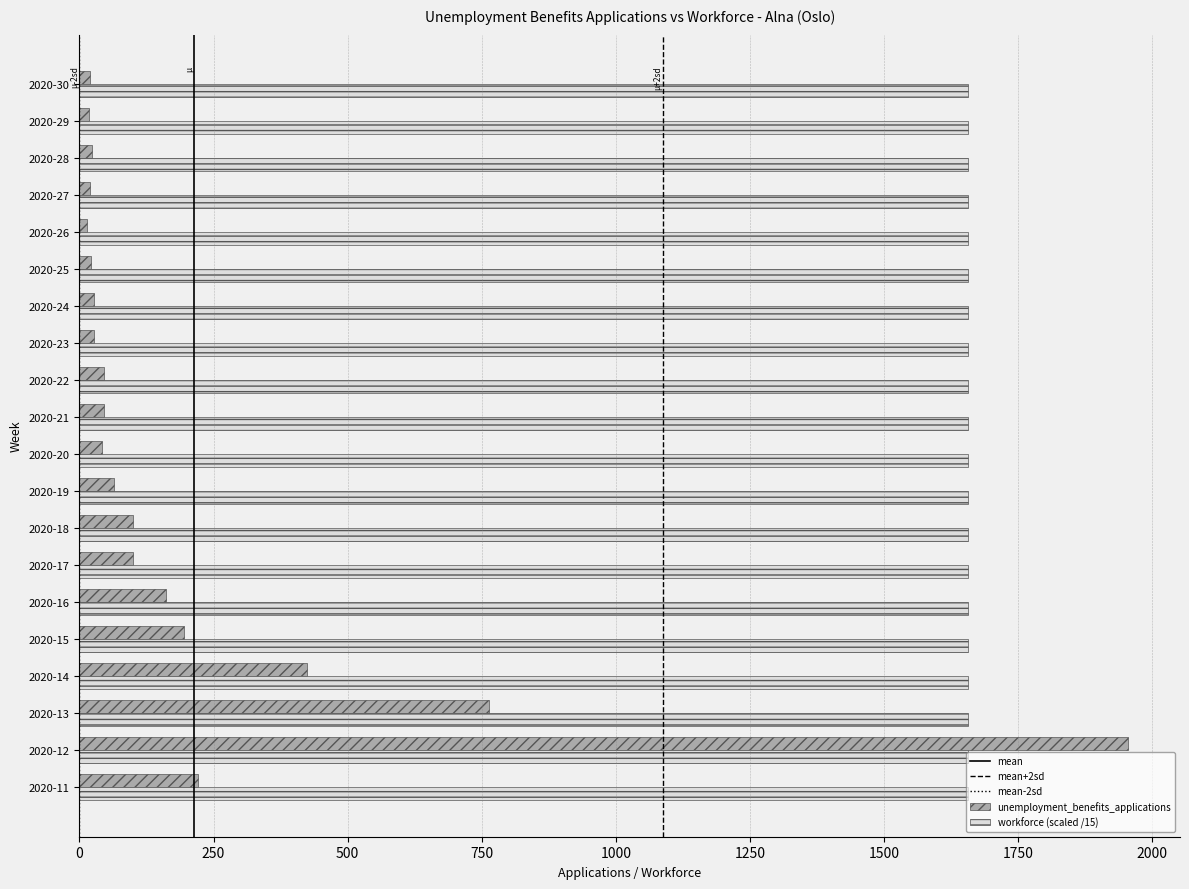

List the series in order of their overall mean, highest first.

workforce (scaled /15), unemployment_benefits_applications